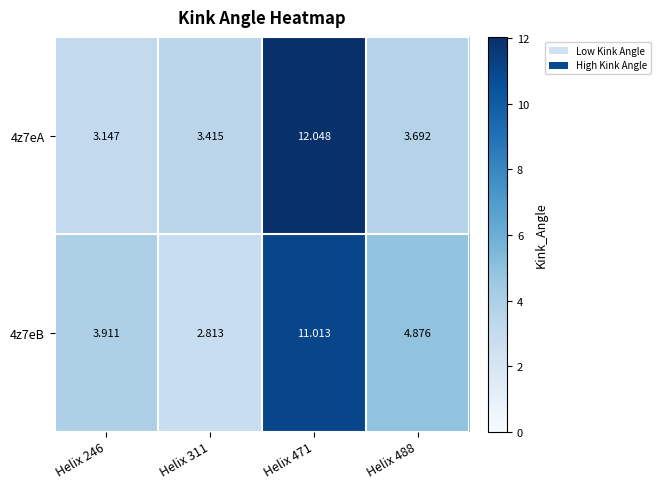

Is the value of 4z7eA at Helix 488 greater than the value of 4z7eB at Helix 488?

No